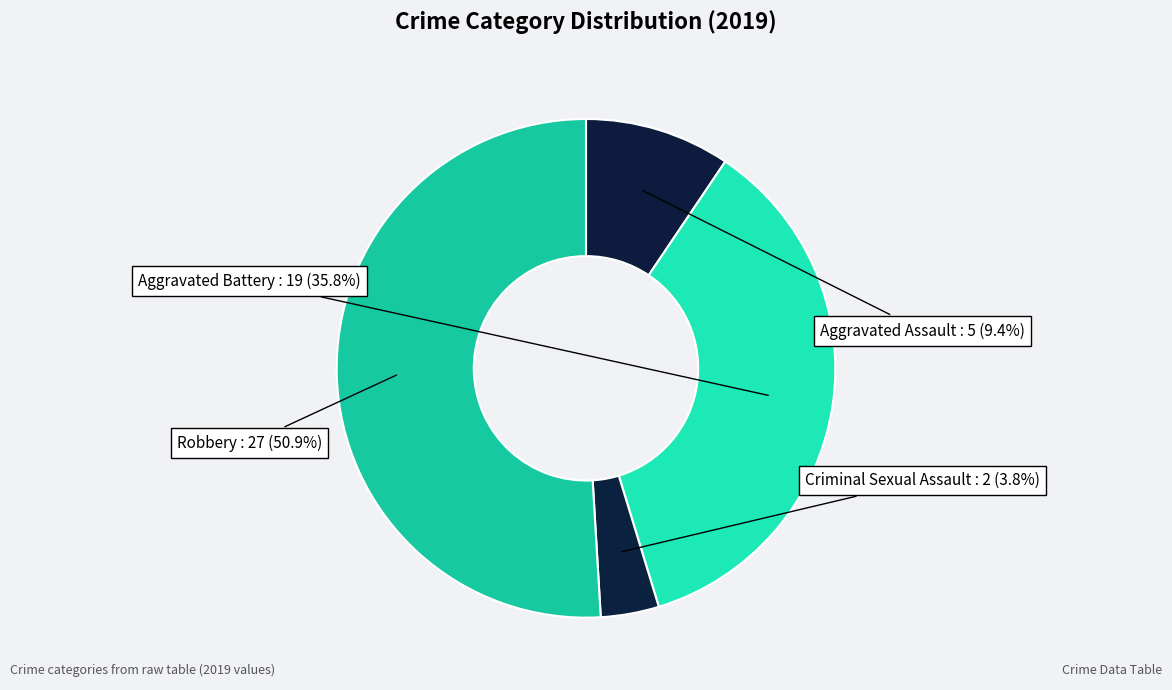

Between Aggravated Assault and Robbery, which is larger?

Robbery